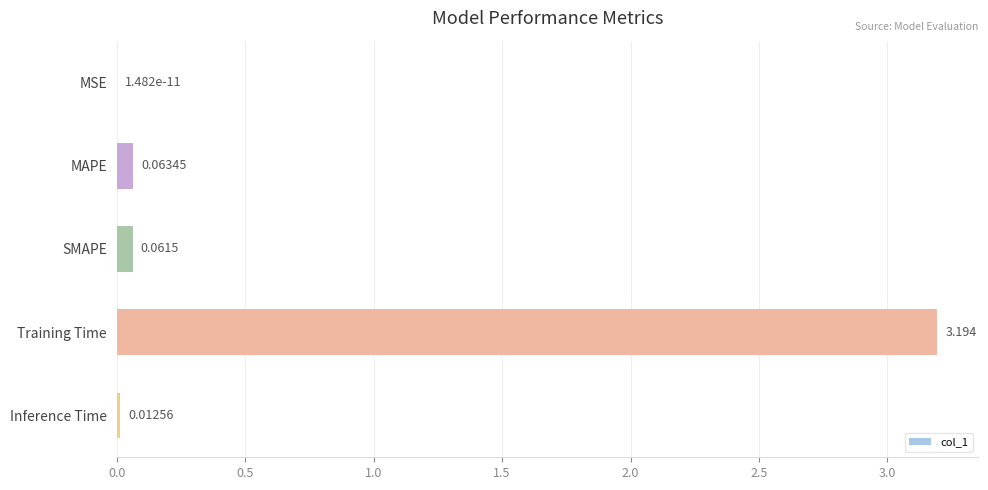

Are the bars horizontal?

Yes